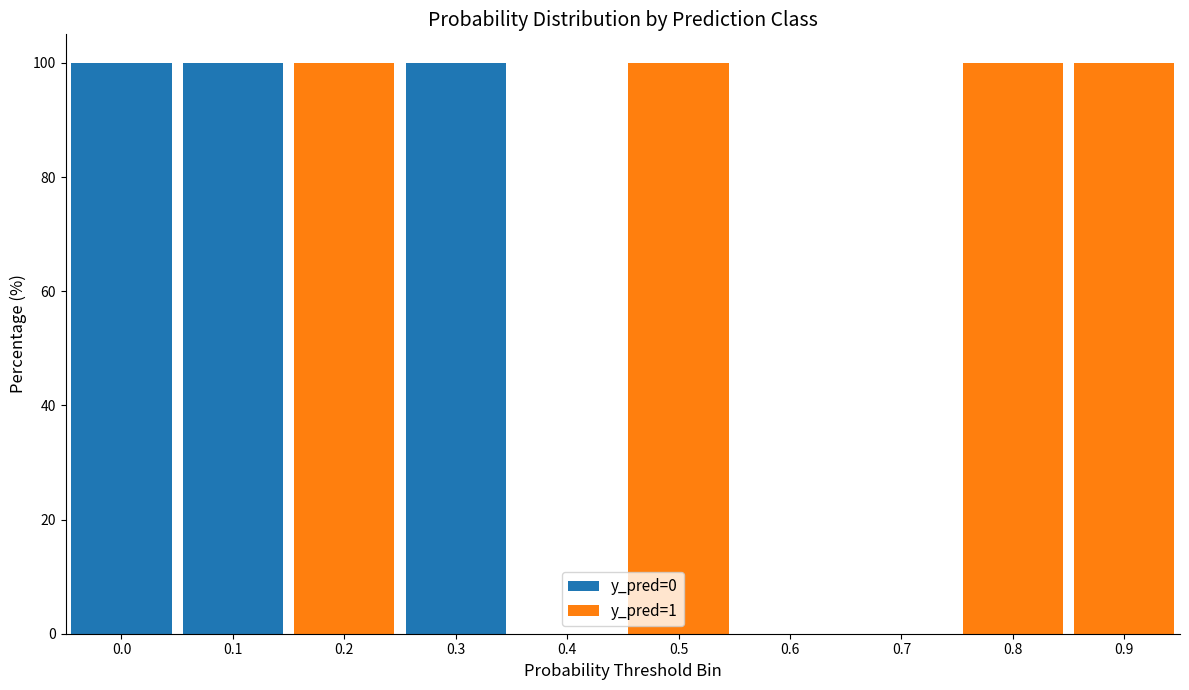

Reading left to right, transcribe the values for y_pred=0.

0.0=100	0.1=100	0.2=0	0.3=100	0.4=0	0.5=0	0.6=0	0.7=0	0.8=0	0.9=0